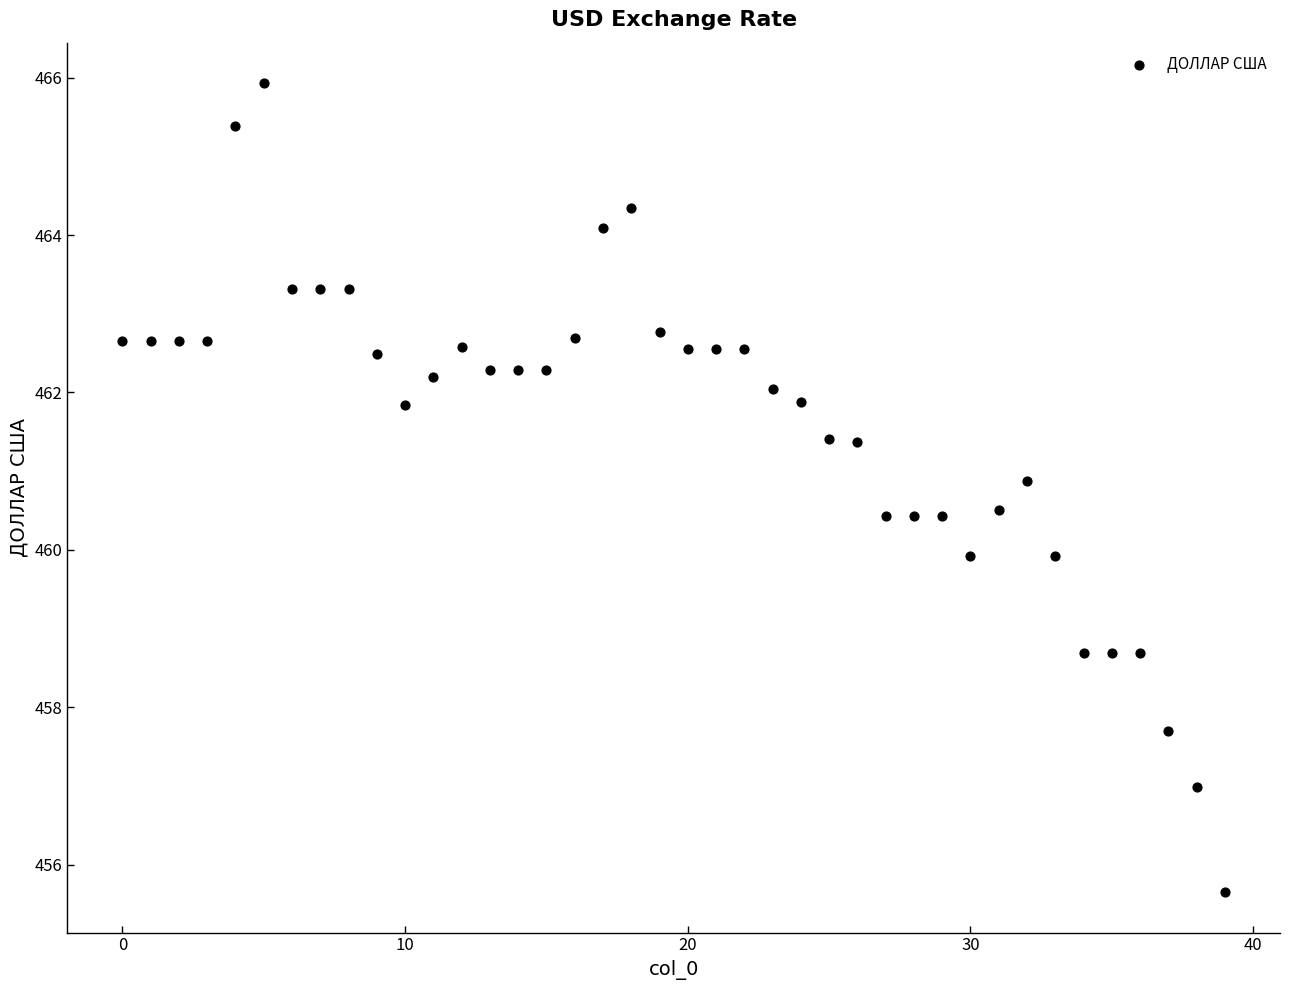

What is the range of Y values (max minus min)?

10.3